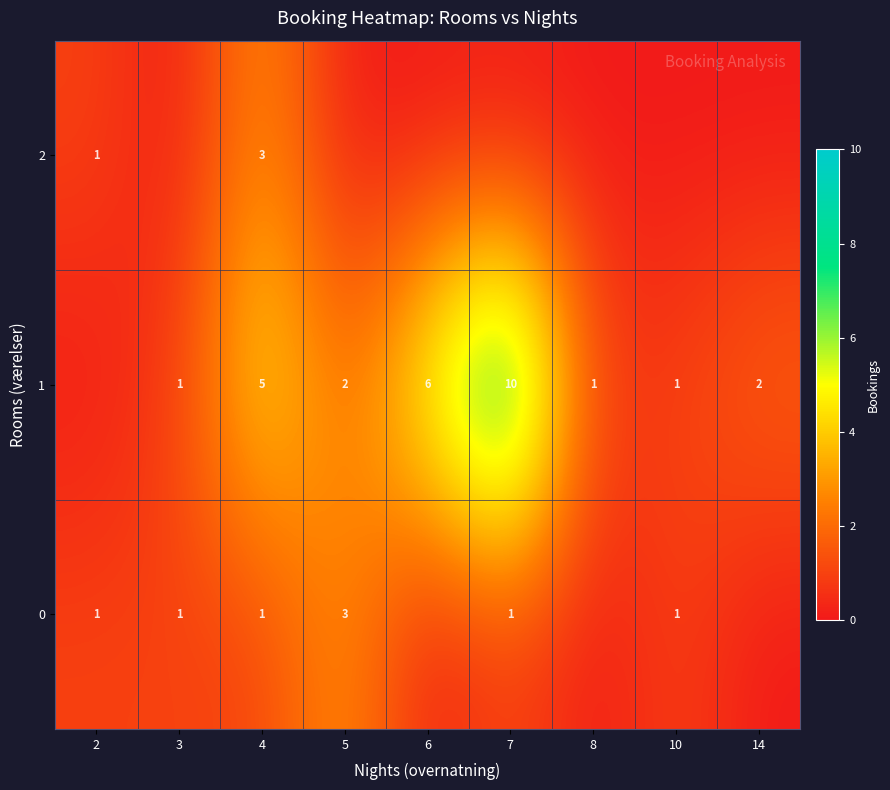

True or false: 1 has a value of 2 at 3.

False